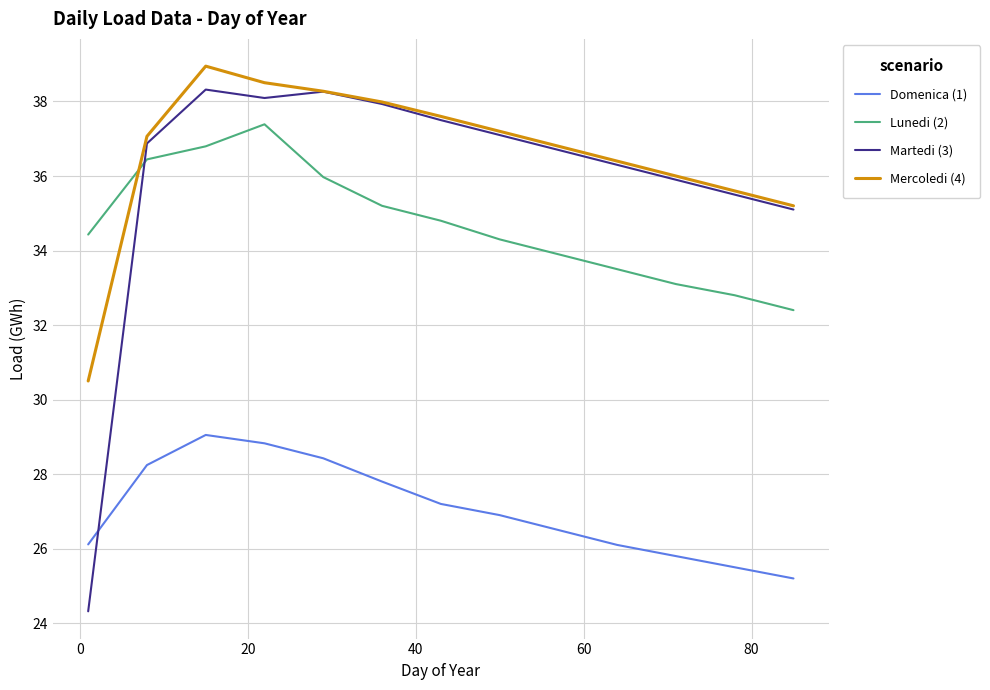

What is the highest value of the Domenica (1) series?

29.1